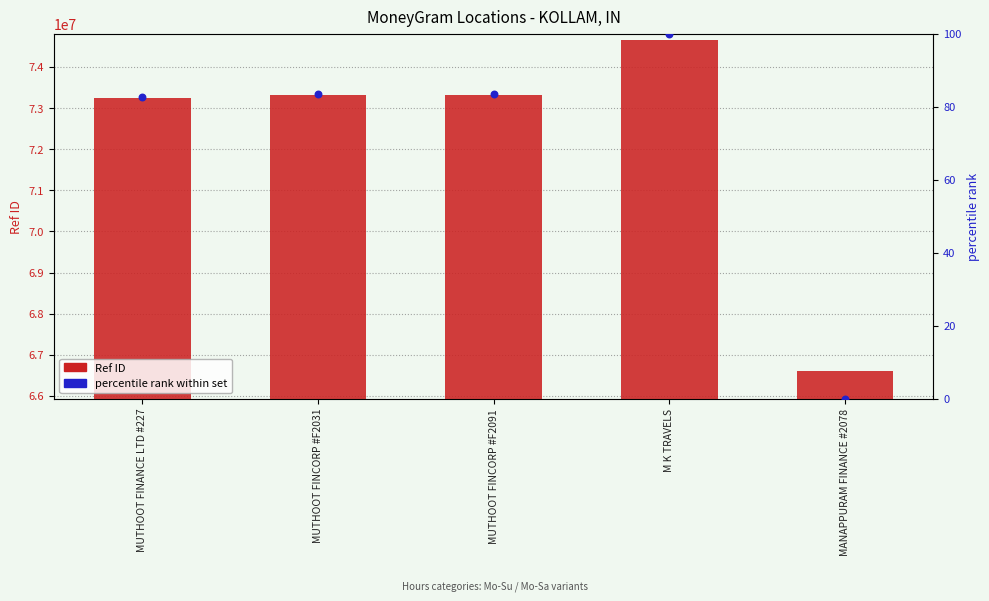

What are all the series names shown in the legend?

Ref (ID), percentile rank within set